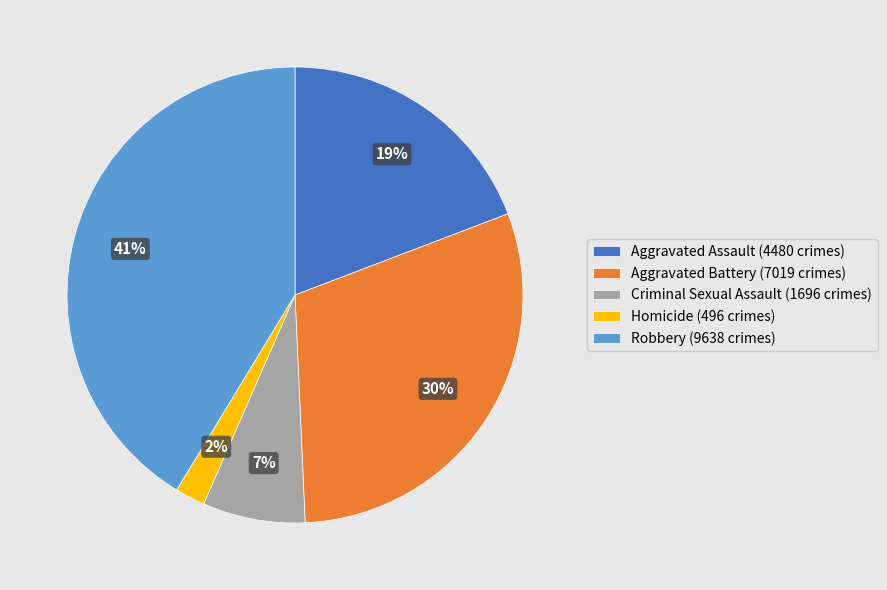

Is it true that Aggravated Battery is 30% of the pie?

True